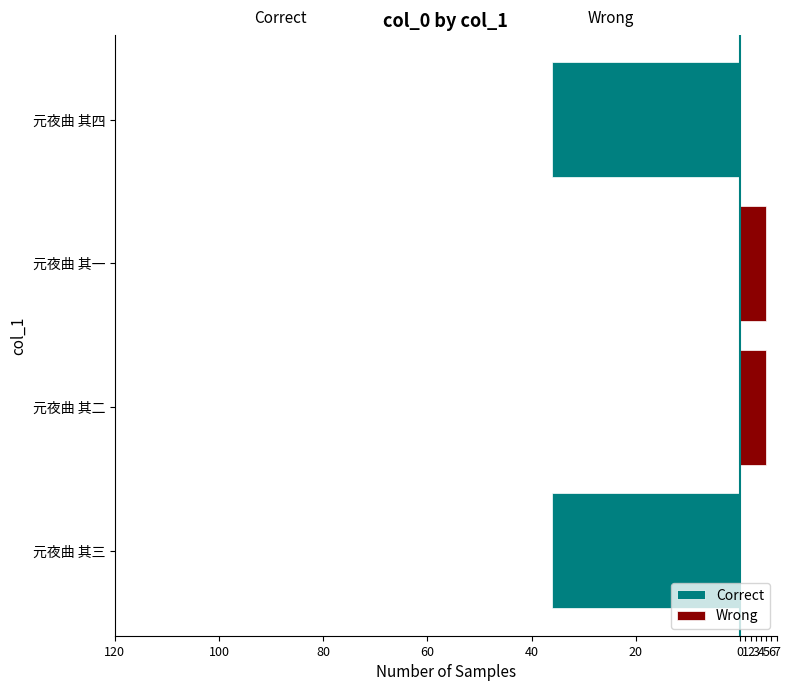

Are the bars grouped side by side (vs. stacked)?

Yes